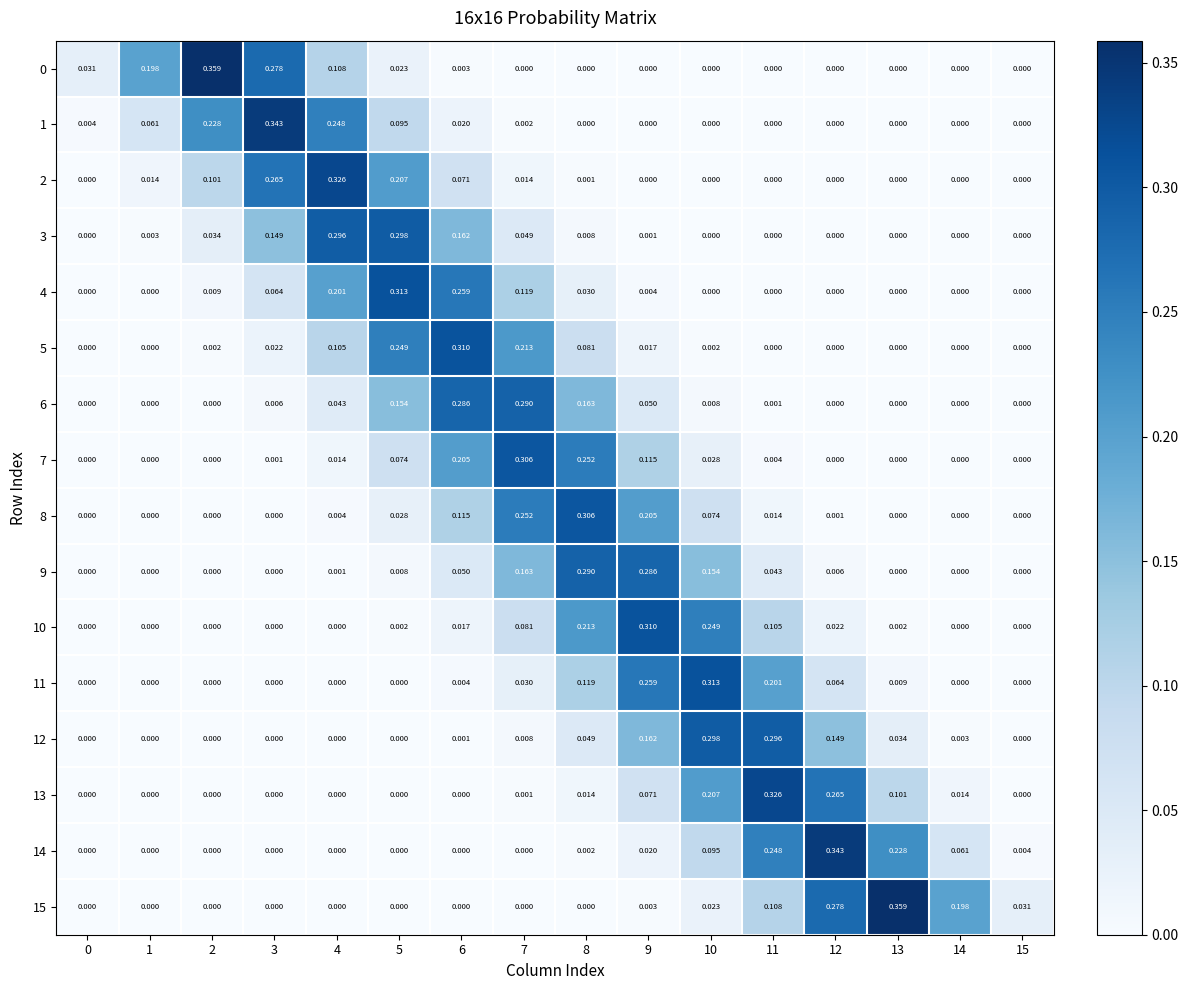

Is the value of 11 at 5 greater than the value of 14 at 14?

No